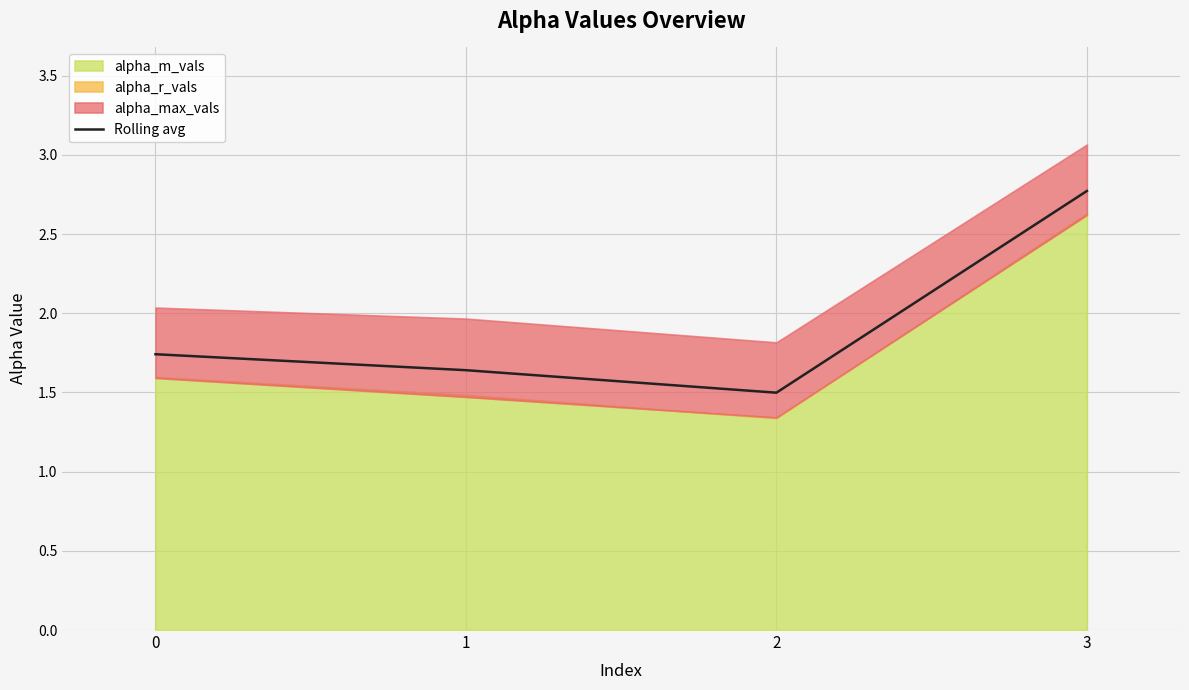

Which category has the highest value across all series?

3